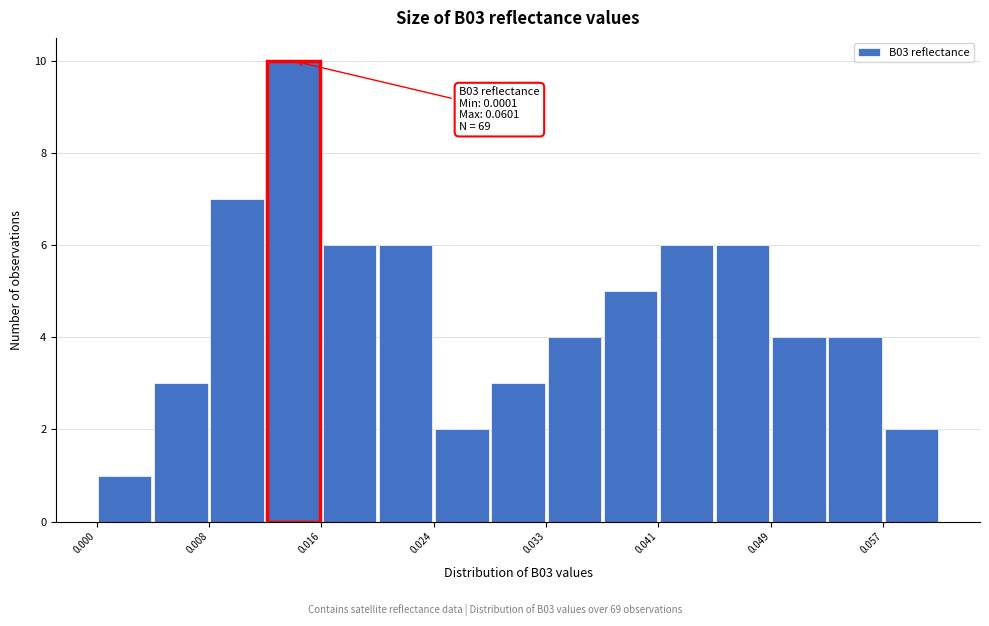

Which range on the x-axis has the tallest bar?

0.012 to 0.016